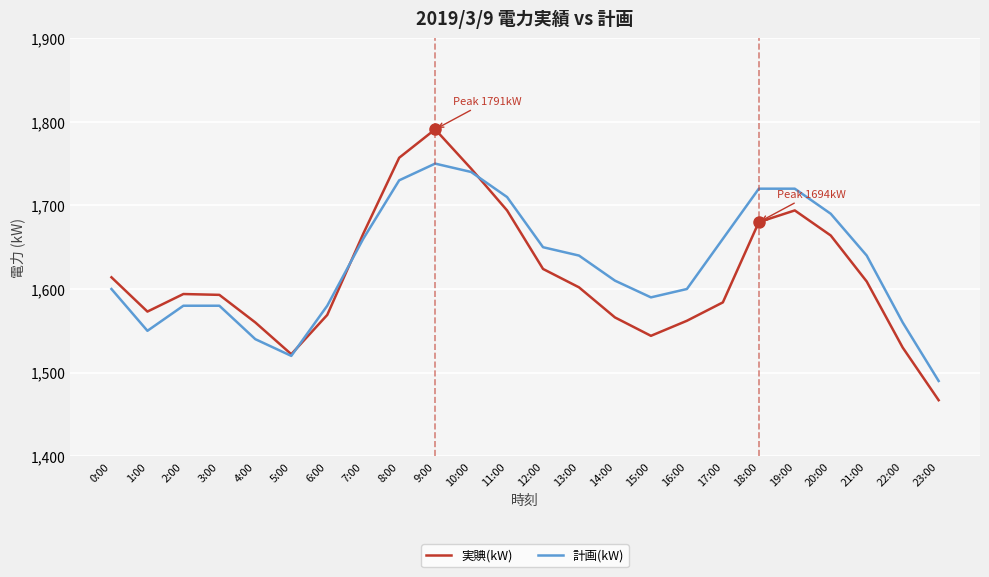

What position from the left is 18:00?

19